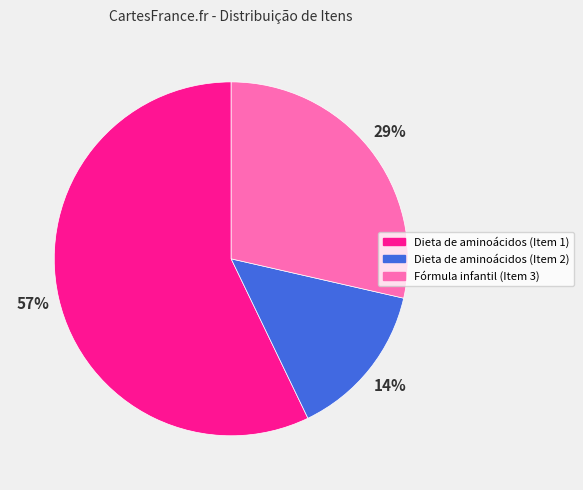

Rank the categories by value from highest to lowest.

Dieta de aminoácidos (Item 1), Fórmula infantil (Item 3), Dieta de aminoácidos (Item 2)